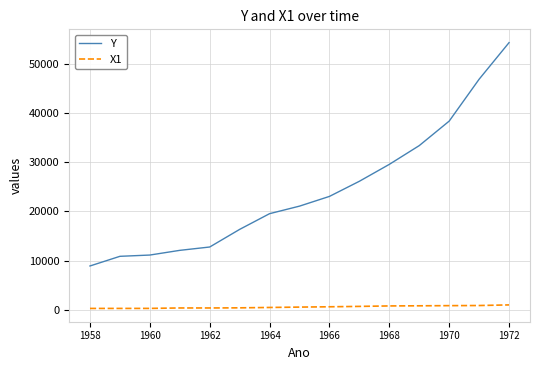

List the series in order of their overall mean, highest first.

Y, X1